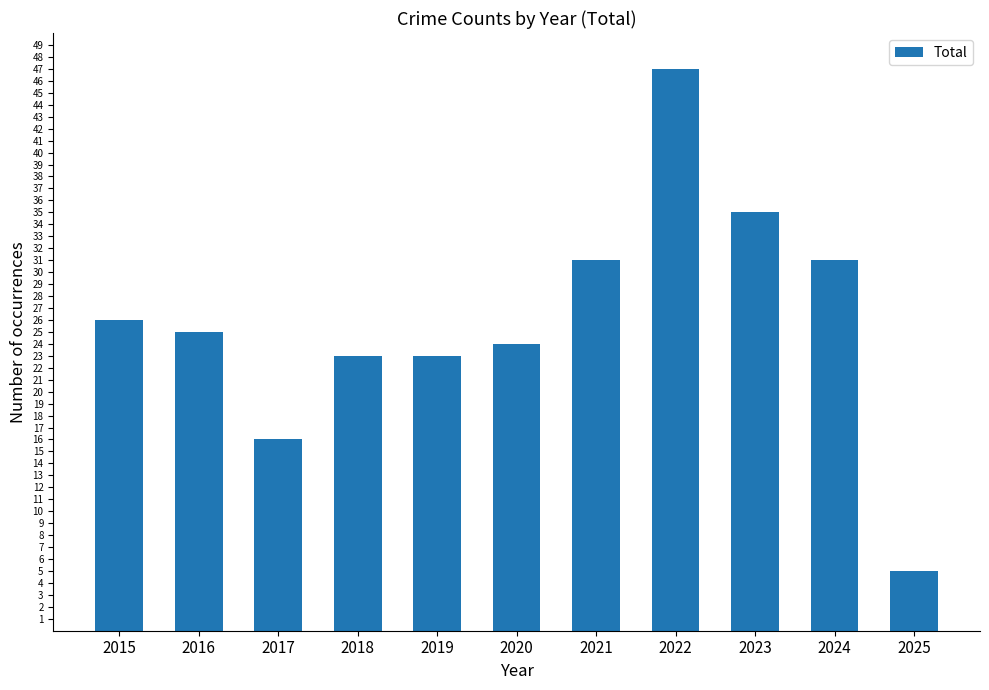

At which label is the value closest to 26?

2015